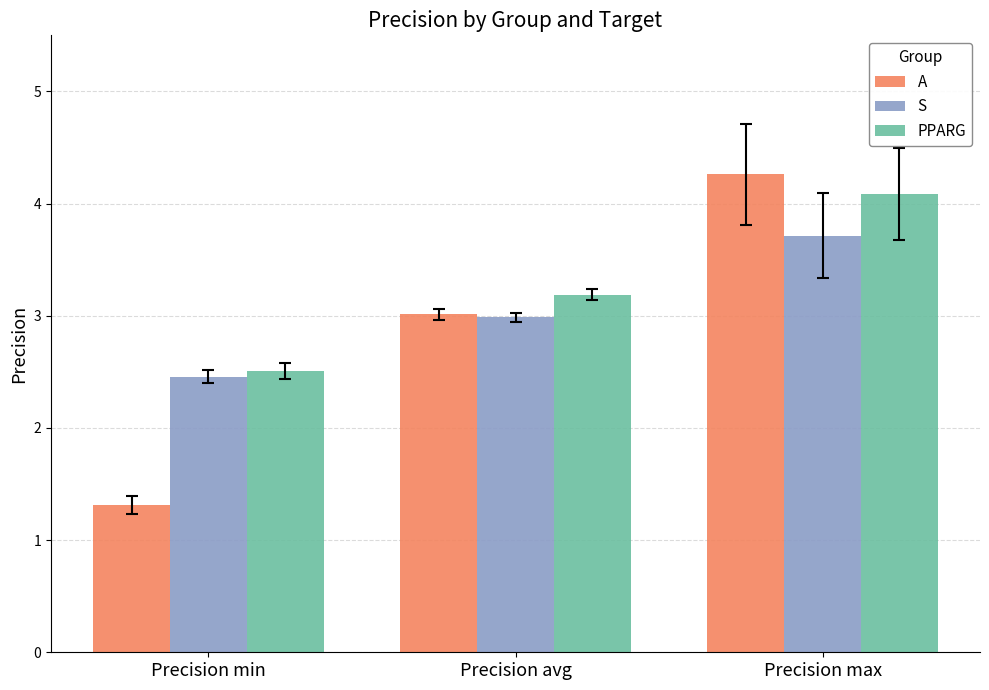

Reading right to left, transcribe all the data shown in this chart.

A: Precision max=4.3	Precision avg=3.0	Precision min=1.3
S: Precision max=3.7	Precision avg=3.0	Precision min=2.5
PPARG: Precision max=4.1	Precision avg=3.2	Precision min=2.5